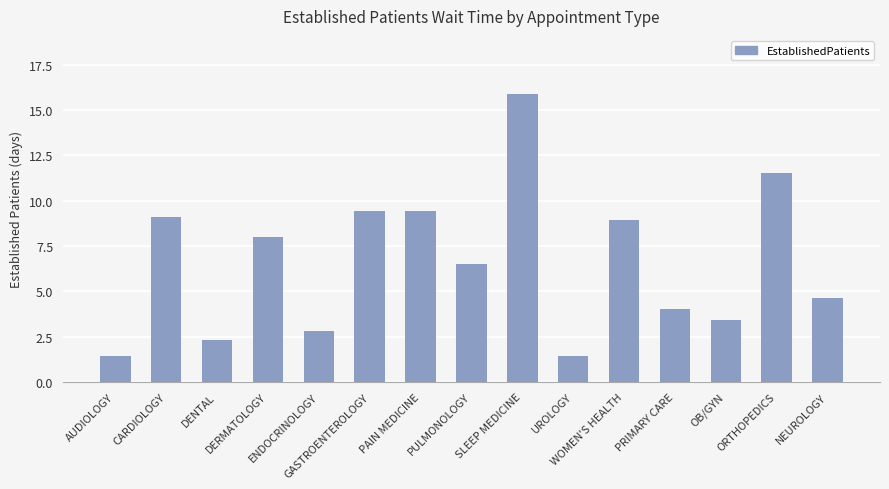

What is the value of the 8th bar from the left?

6.5